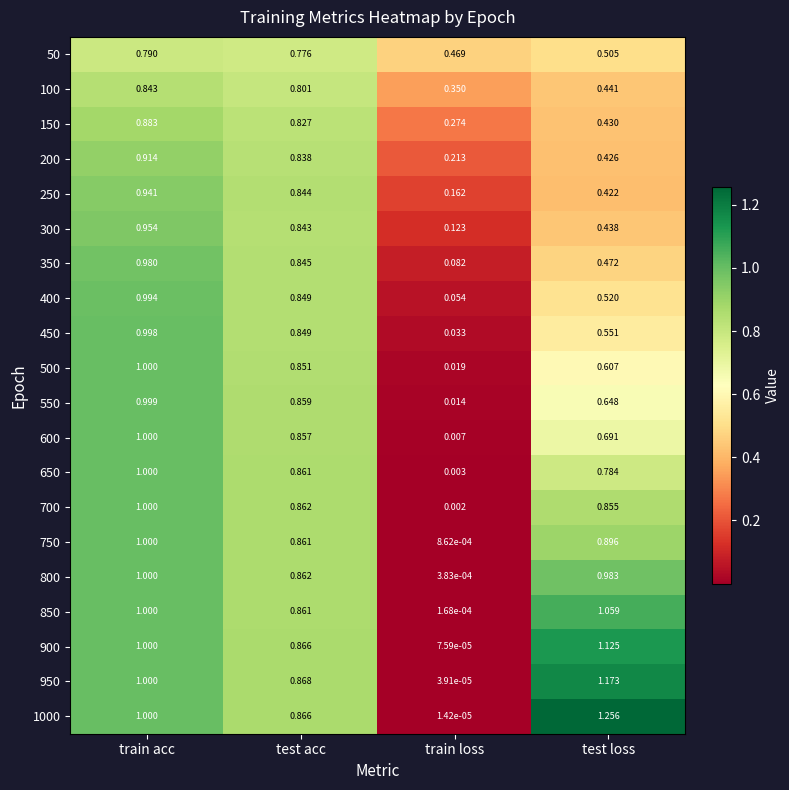

Which category has the lowest value in the 800 series?

train loss